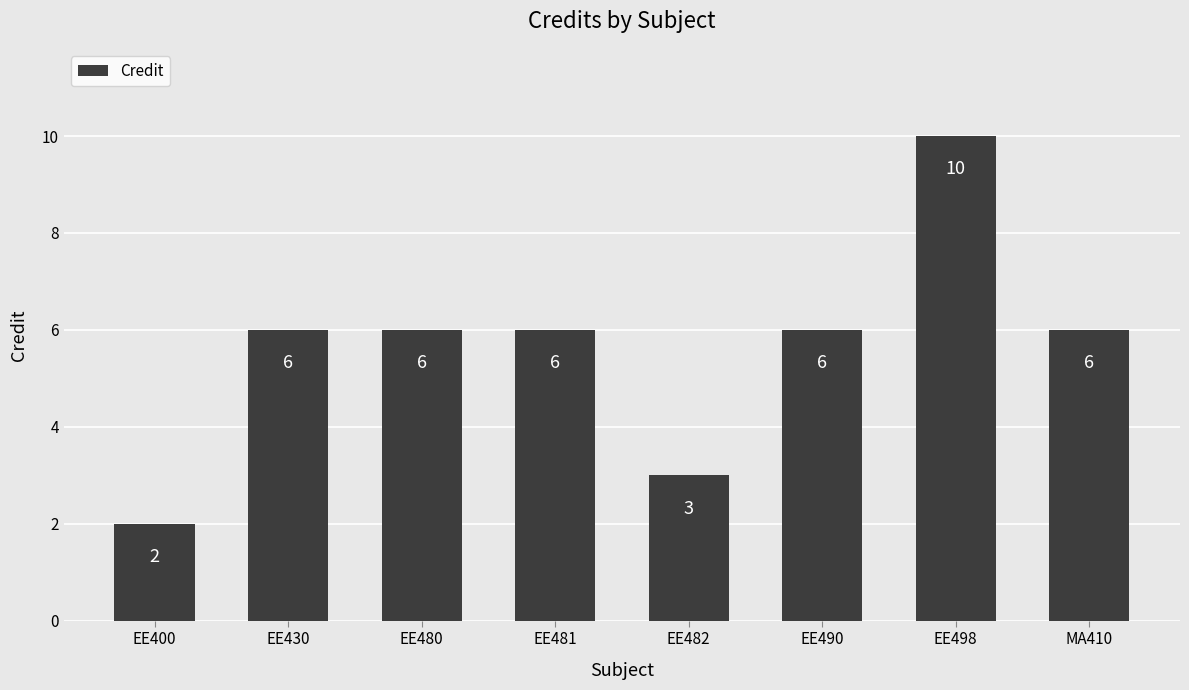

What is the difference between the second highest and minimum values?

4